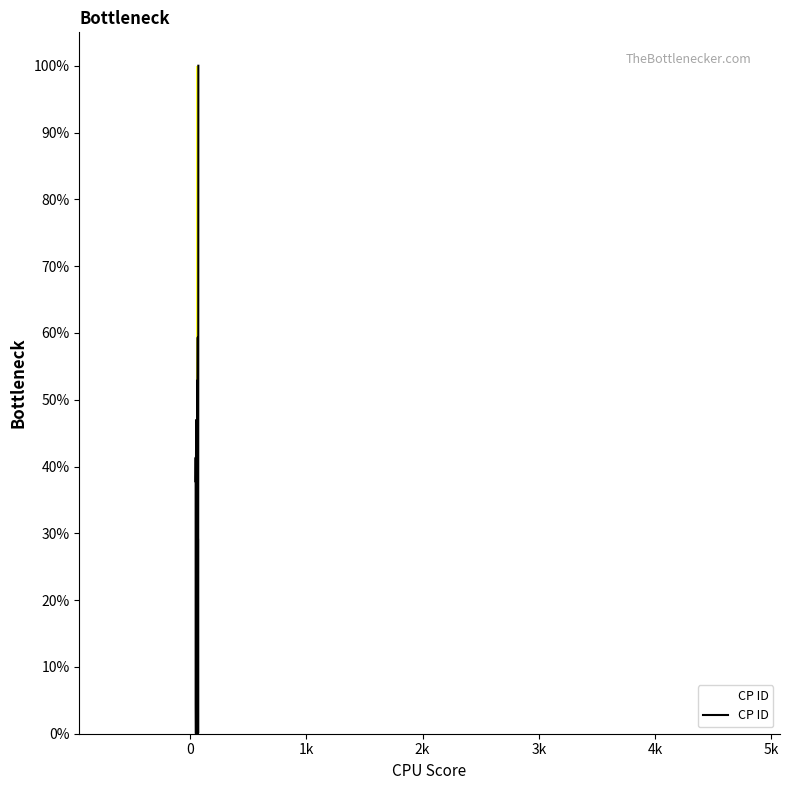

What is the difference between the maximum and minimum values?

100.0